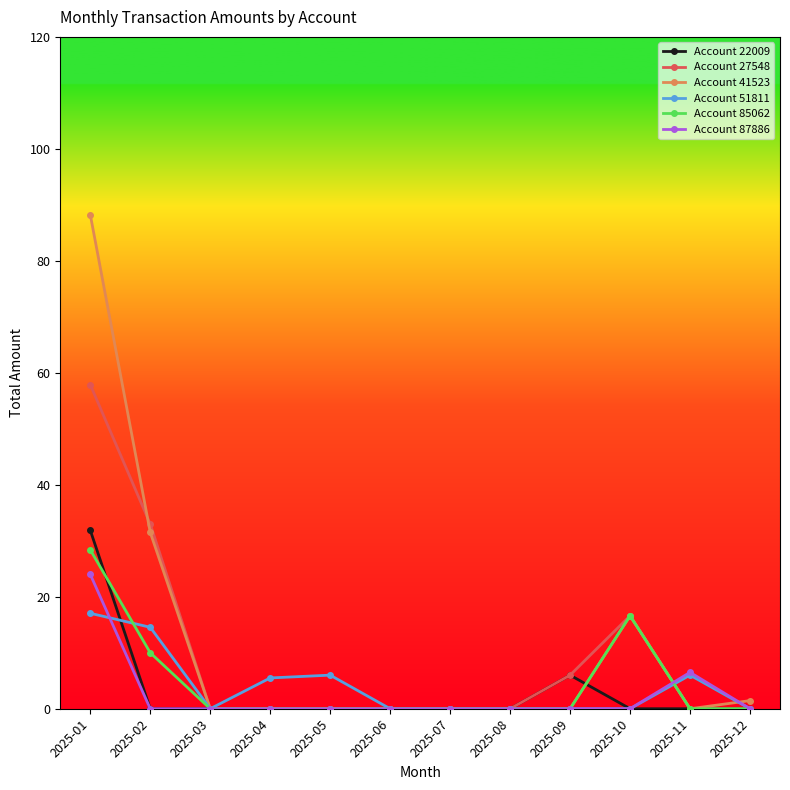

The value of Account 87886 at 2025-06 is 0.0. True or false?

True